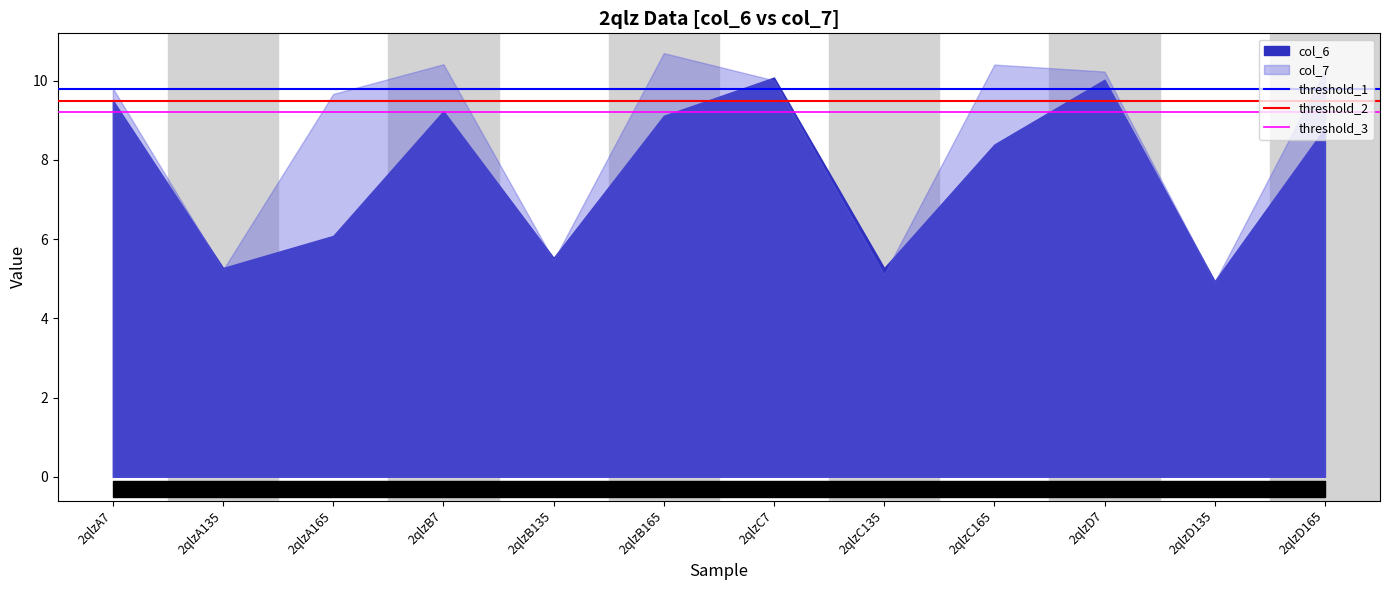

Which series changed the most between 2qlzA7 and 2qlzA135?

threshold_1